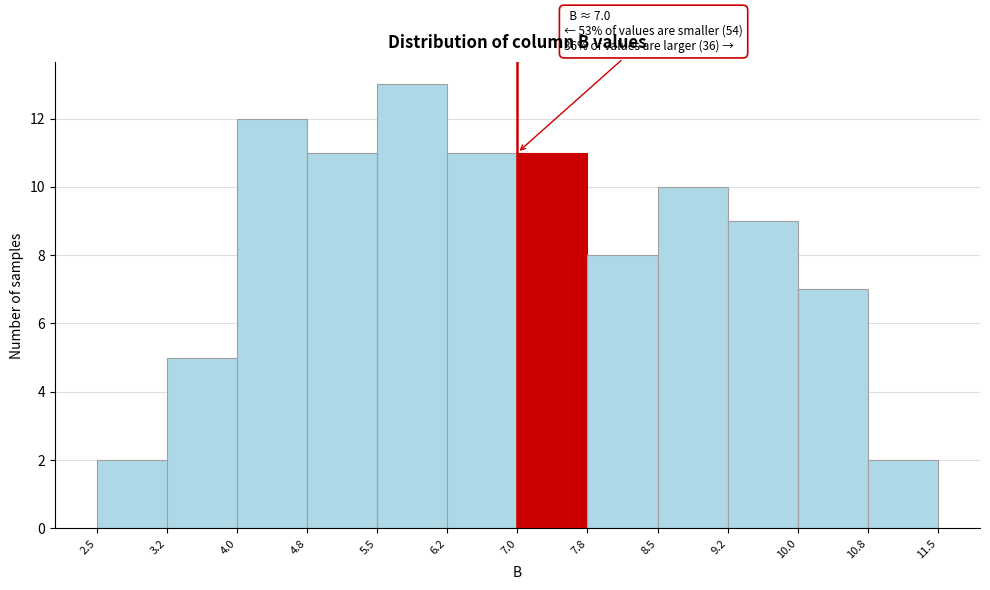

Which range on the x-axis has the tallest bar?

5.5 to 6.2